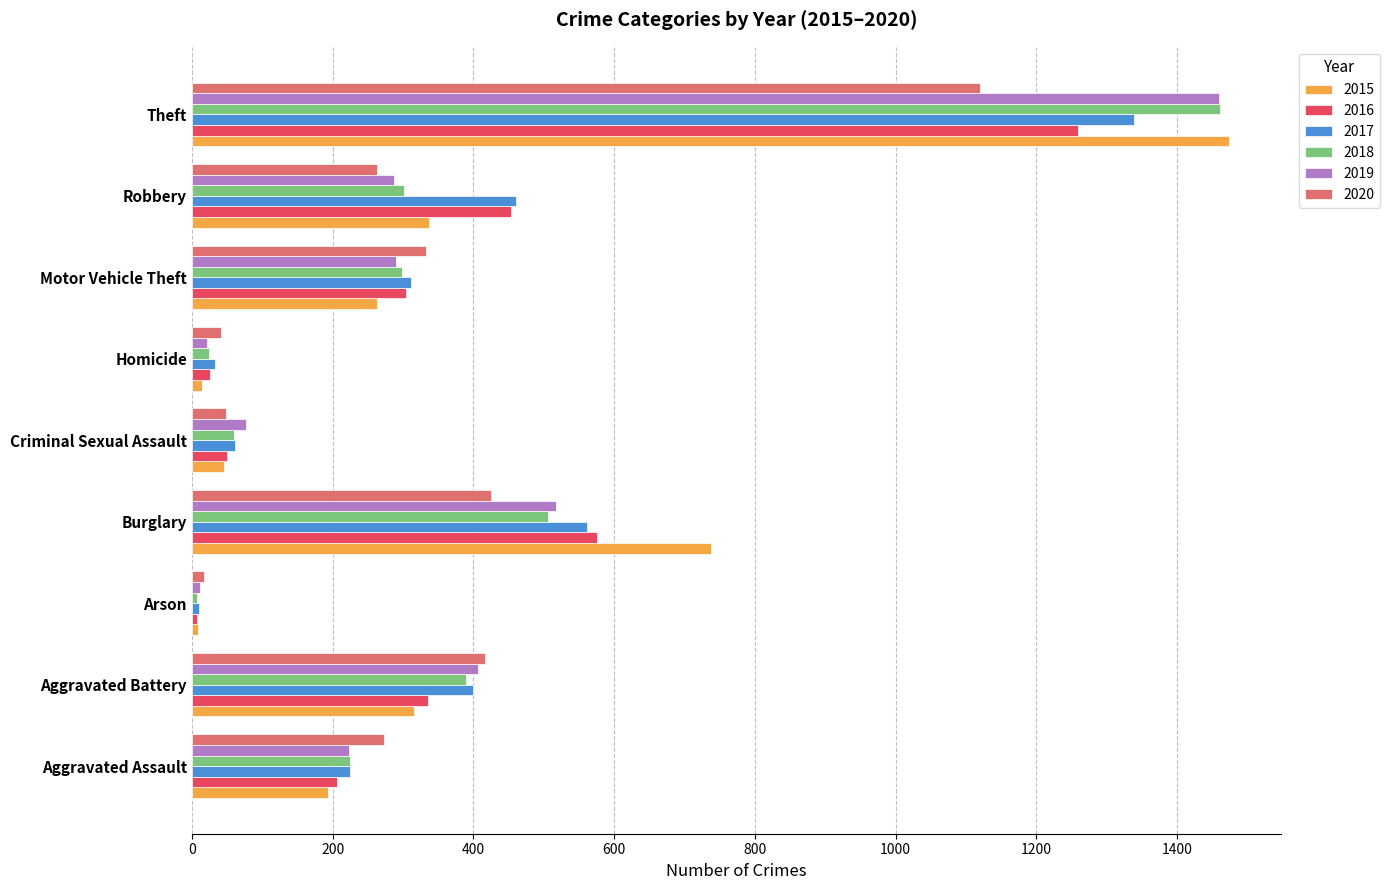

What is the sum of all 2019 values?

3294